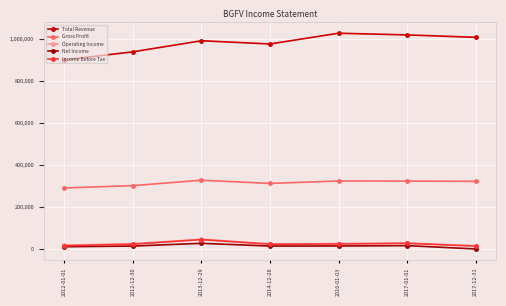

What is the difference between the Net Income values at 2017-01-01 and 2012-01-01?

5200